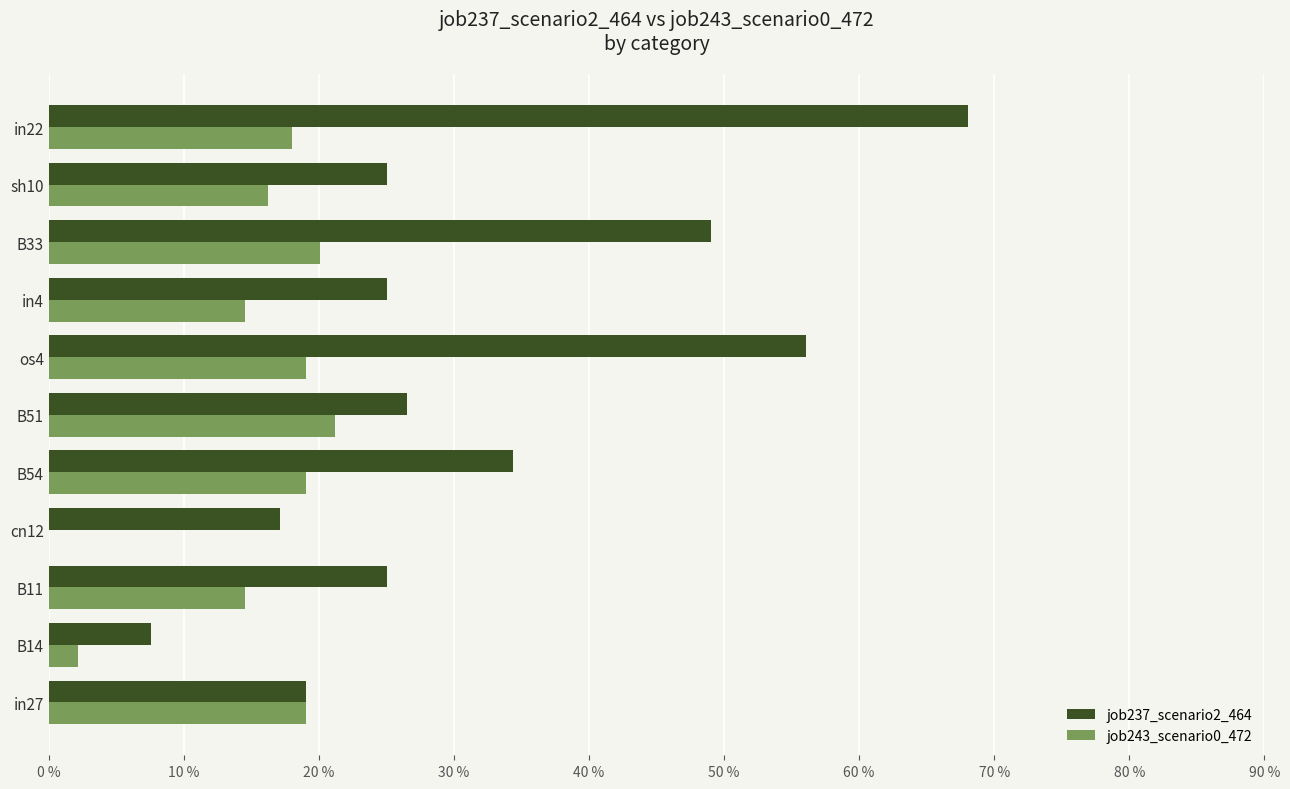

At which label is job243_scenario0_472 closest to 0?

cn12